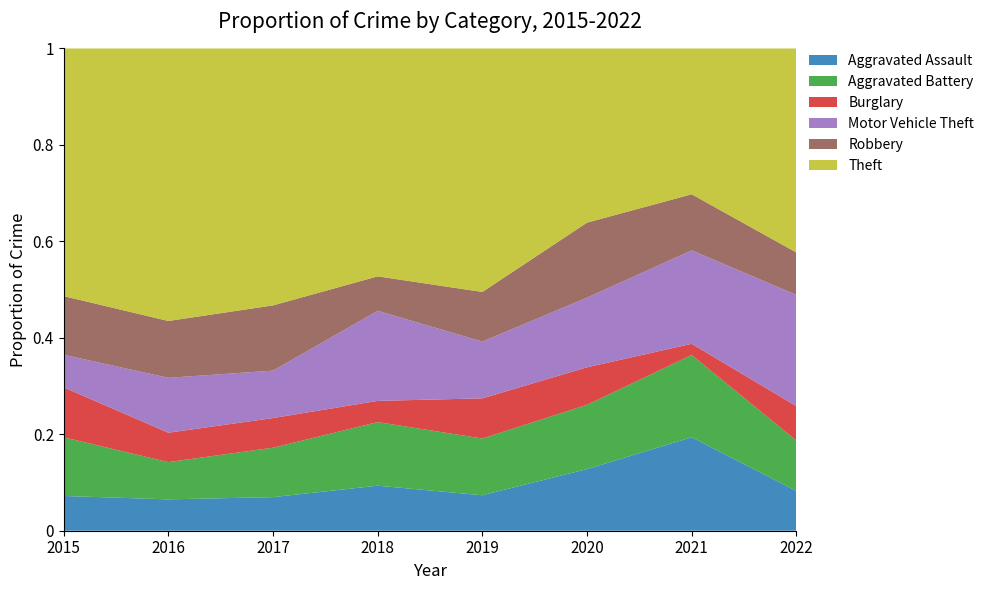

Reading right to left, what are all the values shown in this chart?

Aggravated Assault: 2022=15	2021=25	2020=23	2019=15	2018=17	2017=17	2016=16	2015=16
Aggravated Battery: 2022=19	2021=22	2020=24	2019=24	2018=24	2017=25	2016=19	2015=27
Burglary: 2022=13	2021=3	2020=14	2019=17	2018=8	2017=15	2016=15	2015=23
Motor Vehicle Theft: 2022=42	2021=25	2020=26	2019=24	2018=34	2017=24	2016=28	2015=15
Robbery: 2022=16	2021=15	2020=28	2019=21	2018=13	2017=33	2016=29	2015=27
Theft: 2022=77	2021=39	2020=65	2019=103	2018=86	2017=130	2016=139	2015=114